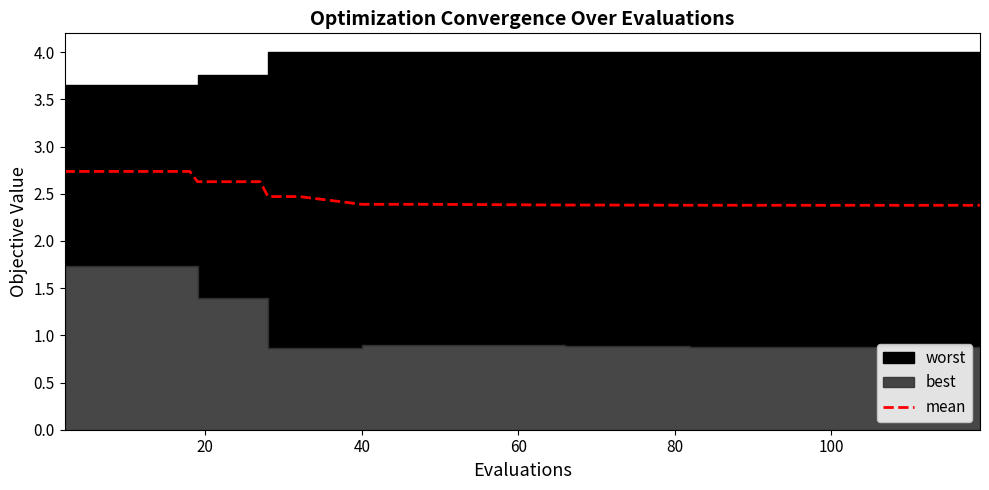

What is the difference between the maximum and minimum values?

0.4